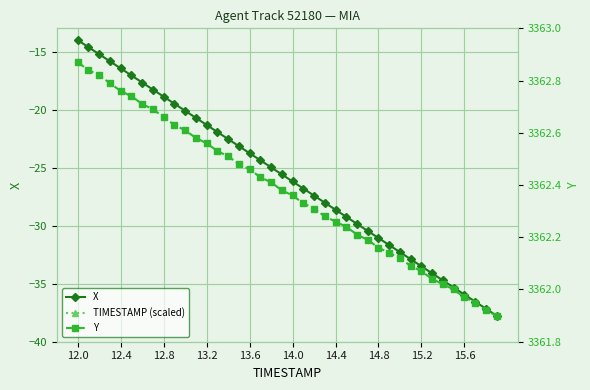

True or false: TIMESTAMP (scaled) and X cross at least once.

False